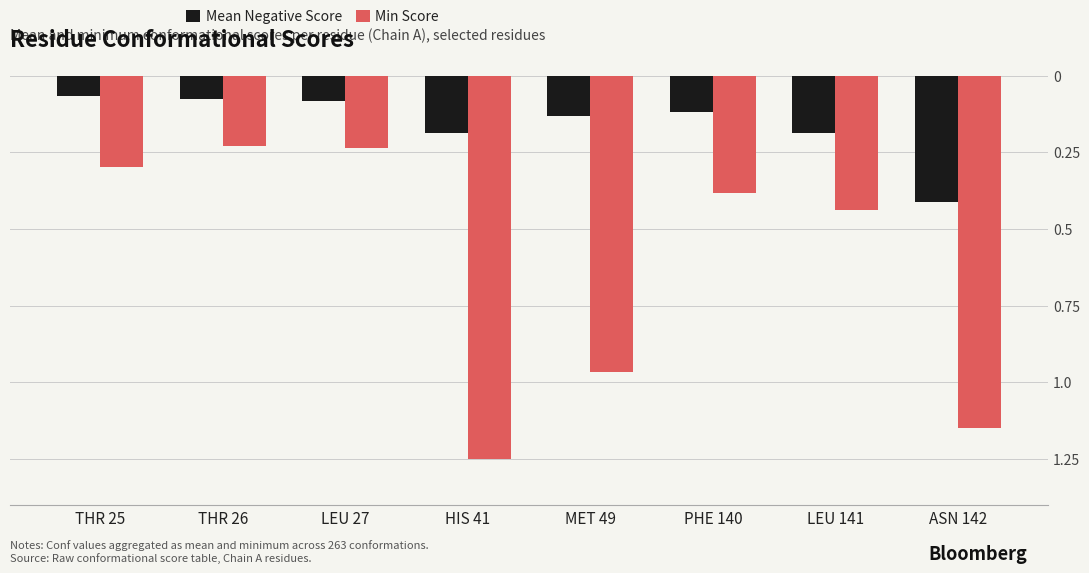

What are all the series names shown in the legend?

Mean Negative Score, Min Score